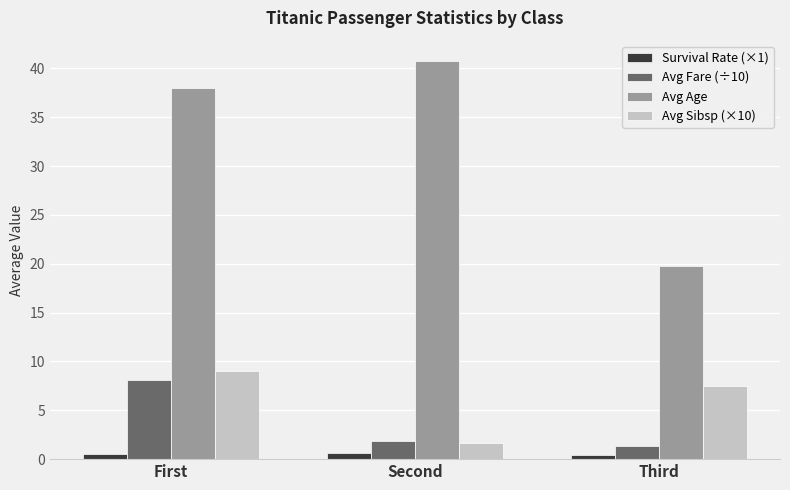

What is the maximum value shown in the chart?

40.8